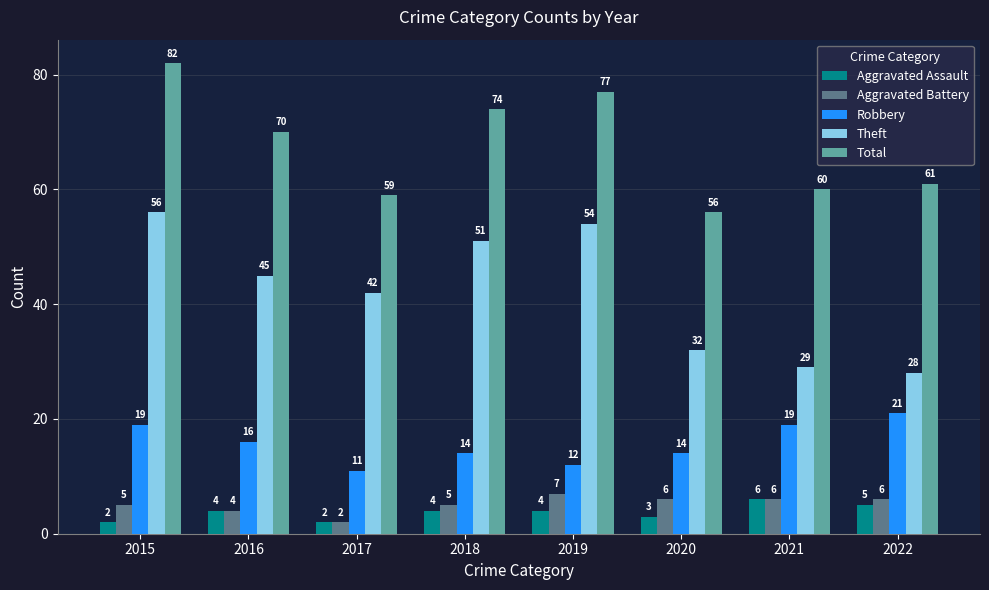

Reading left to right, list all the values displayed in this chart.

Aggravated Assault: 2	4	2	4	4	3	6	5
Aggravated Battery: 5	4	2	5	7	6	6	6
Robbery: 19	16	11	14	12	14	19	21
Theft: 56	45	42	51	54	32	29	28
Total: 82	70	59	74	77	56	60	61